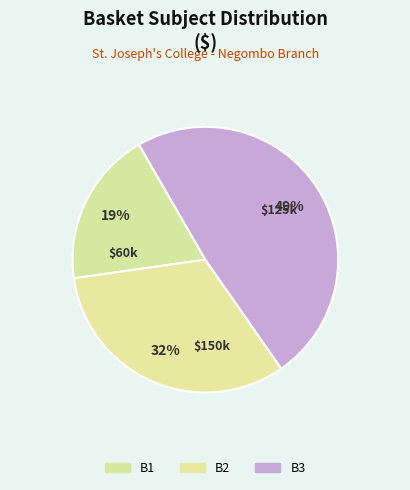

What is the smallest slice in the pie chart?

B1